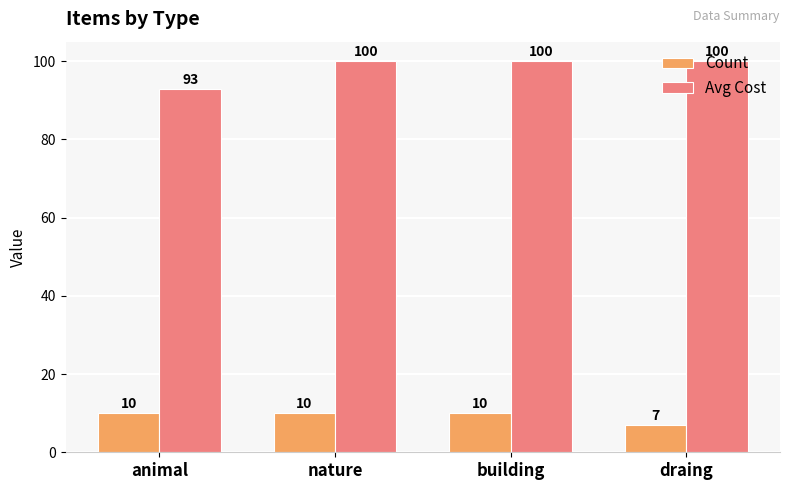

What is the difference between the maximum and minimum values in the Avg Cost series?

7